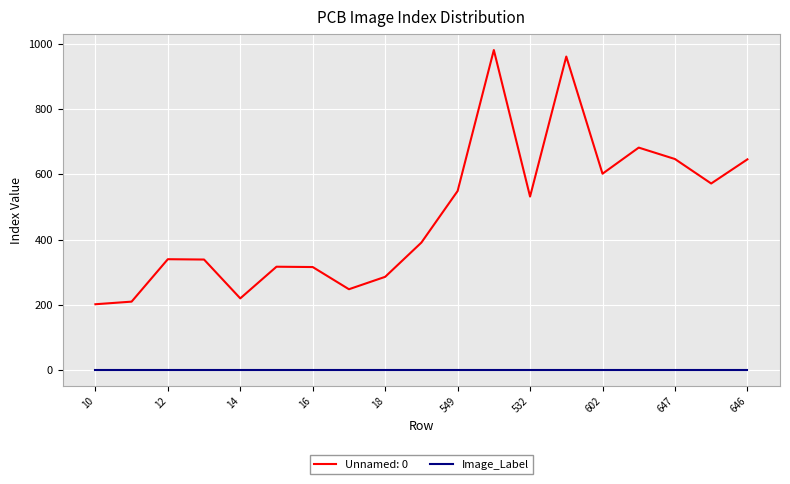

Does the chart have visible grid lines?

Yes